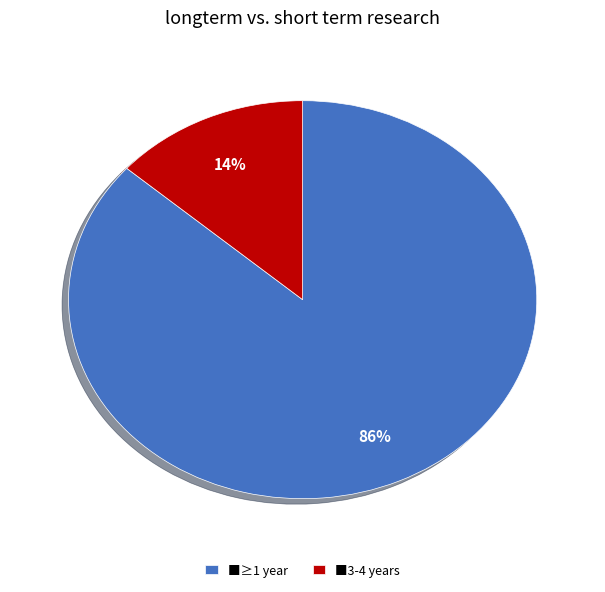

What percentage is the ■≥1 year slice, to the nearest percent?

86%